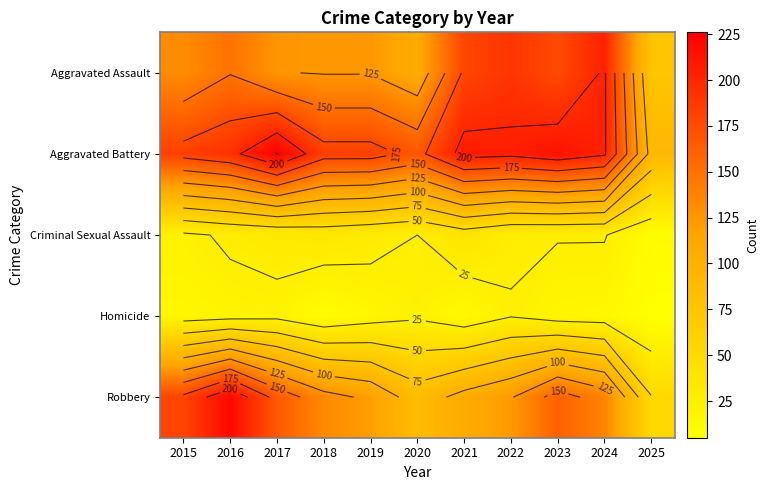

Between 2017 and 2023, which is larger?

2023